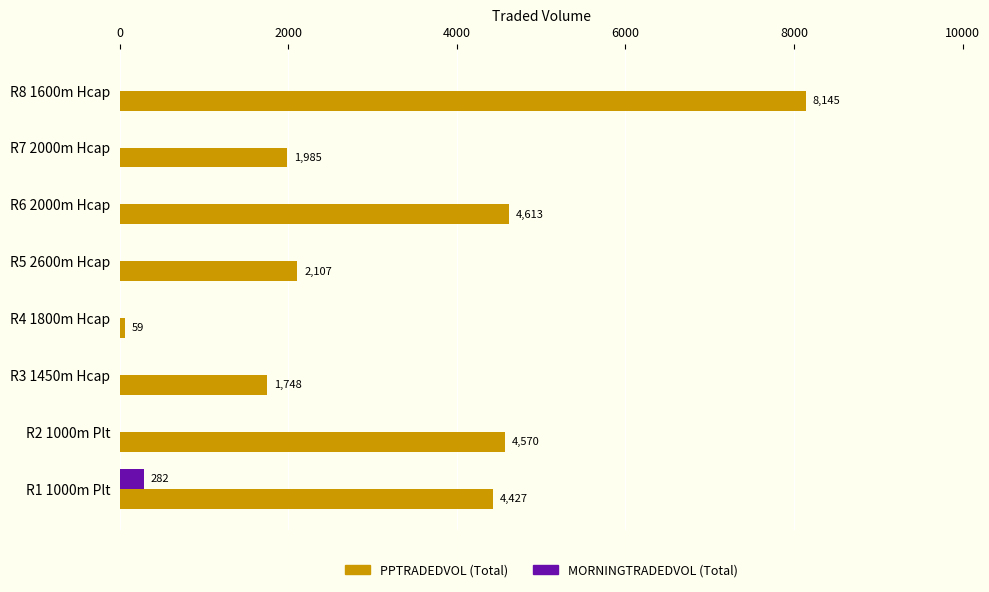

What is the average value of the PPTRADEDVOL (Total) series?

3456.7